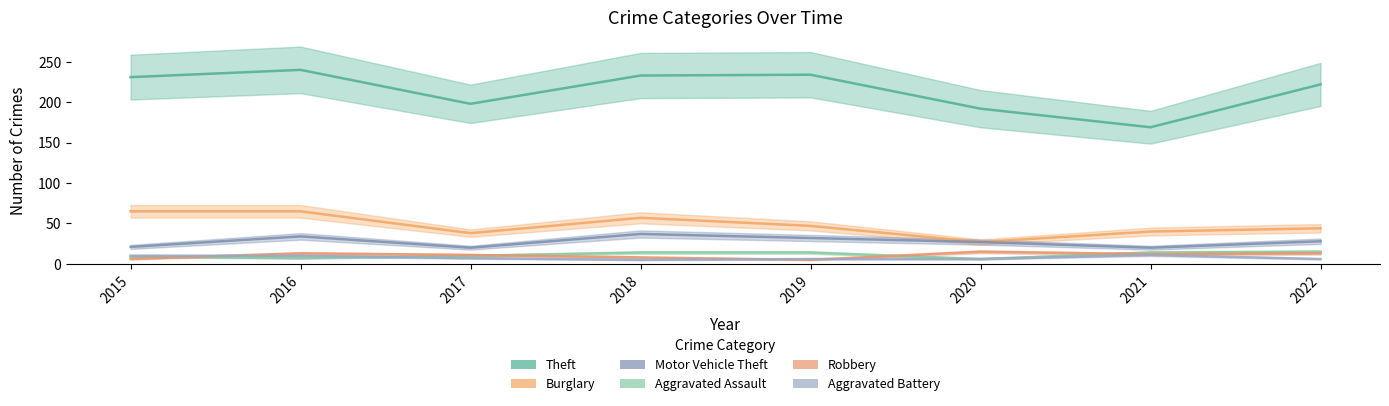

Which series has the largest total across all categories?

Theft